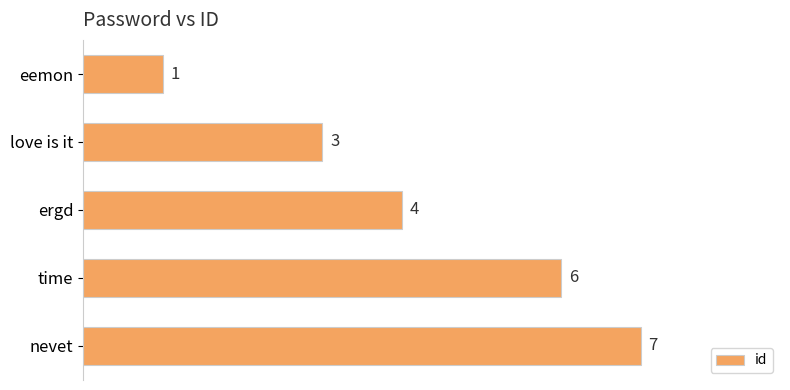

What is the minimum value shown in the chart?

1